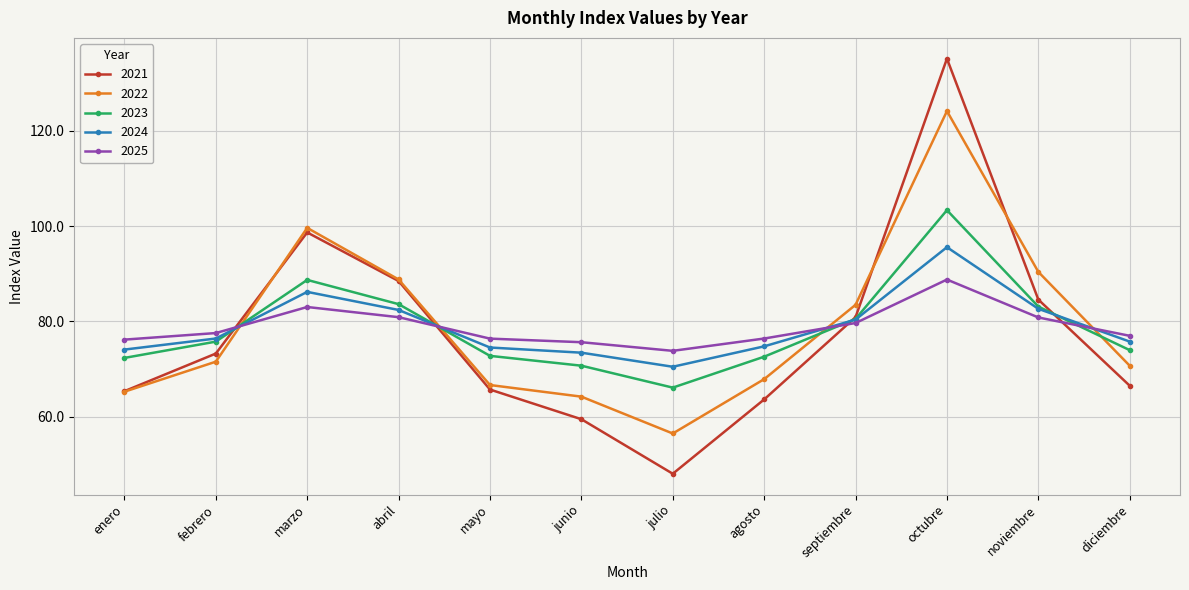

What is the maximum value for 2024?

95.6